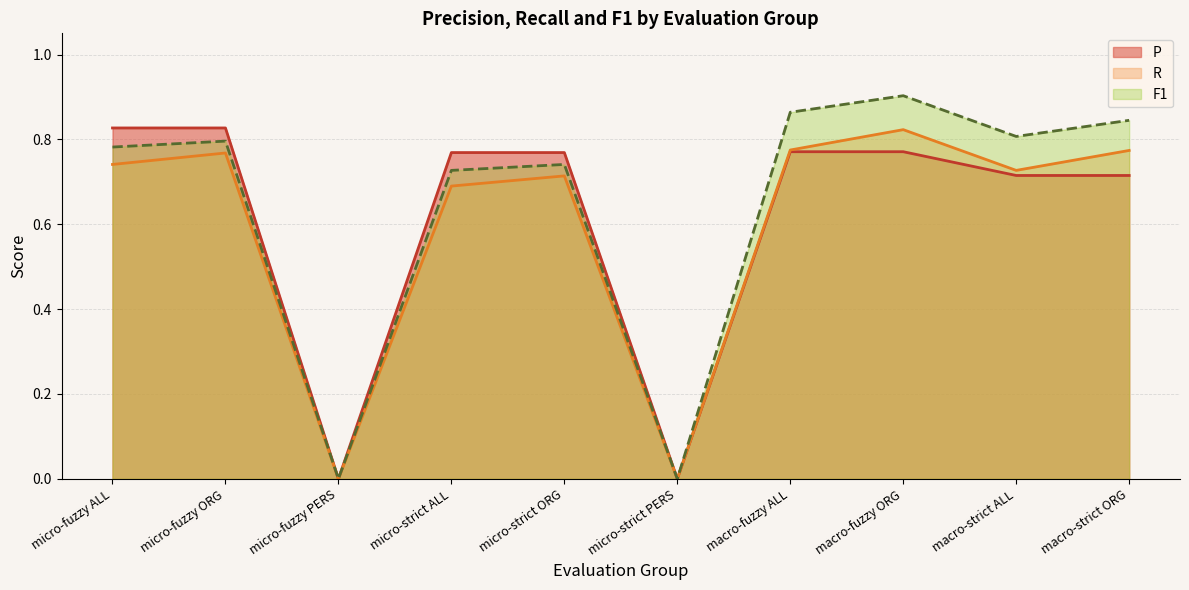

What is the approximate value of P at micro-fuzzy ALL?

0.8